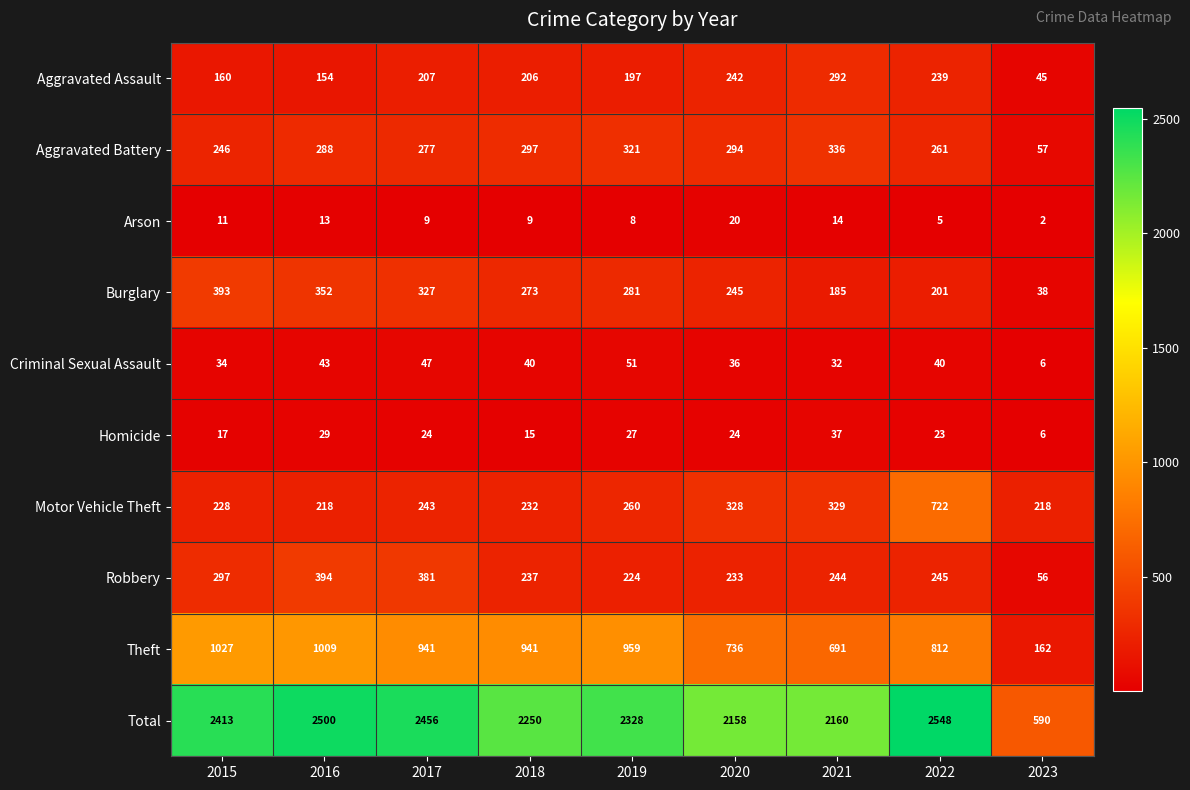

Where is Arson nearest to the value 11?

2015